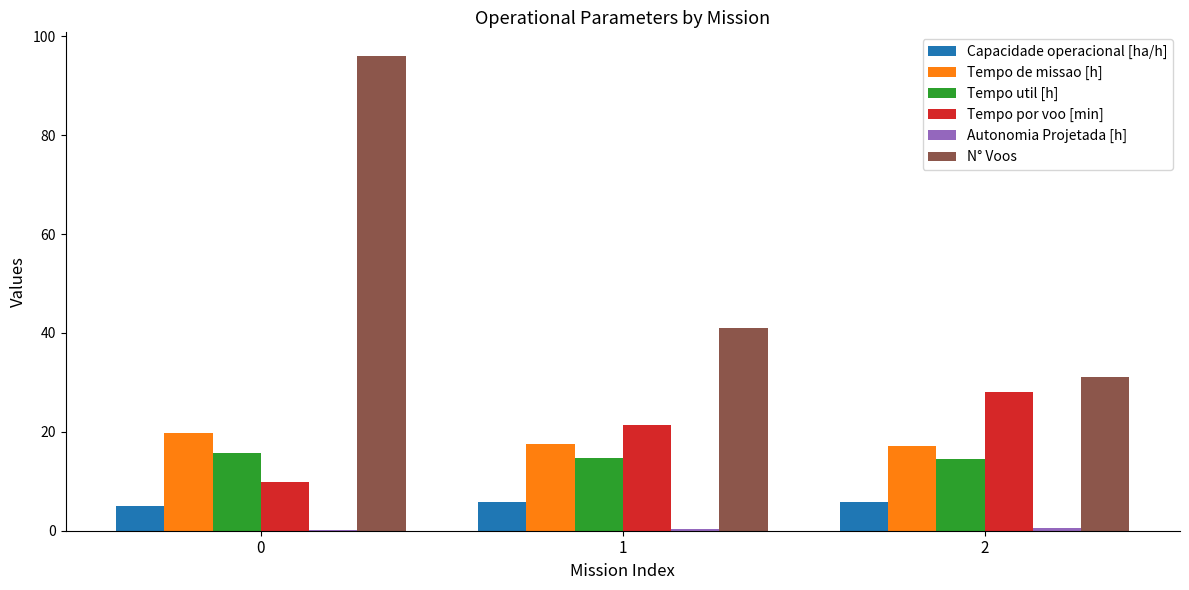

What is the sum of all N° Voos values?

168.0